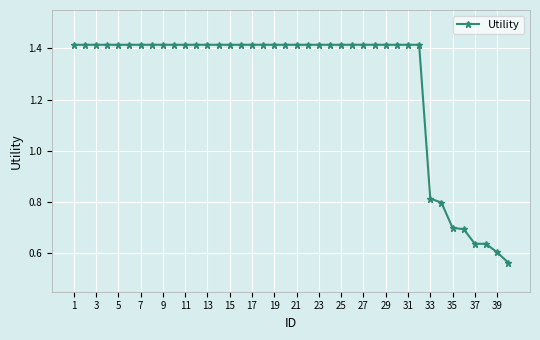

What is the average value?

1.3